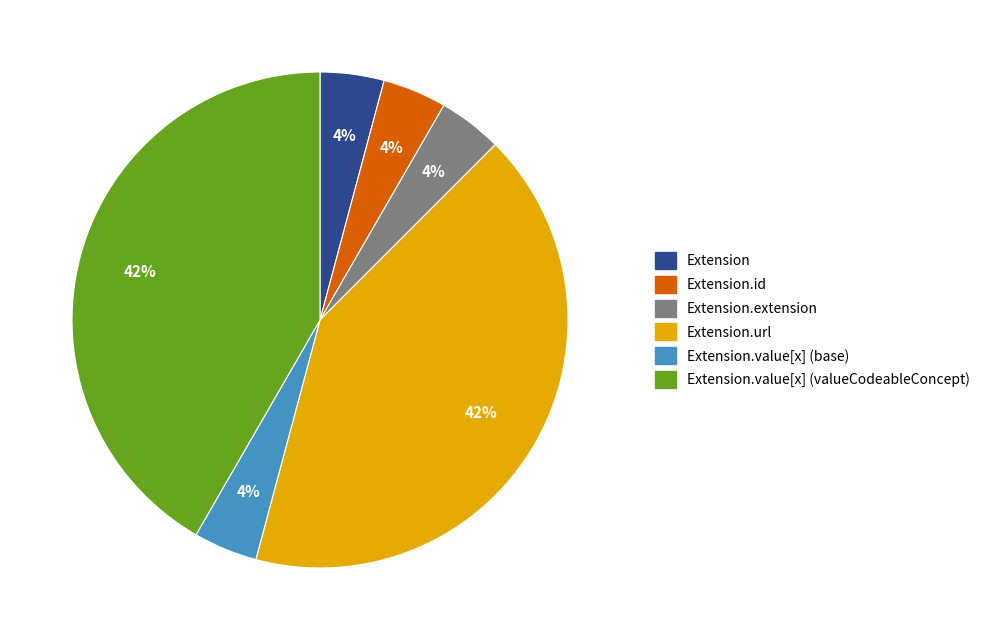

Is there a majority slice in this chart?

No